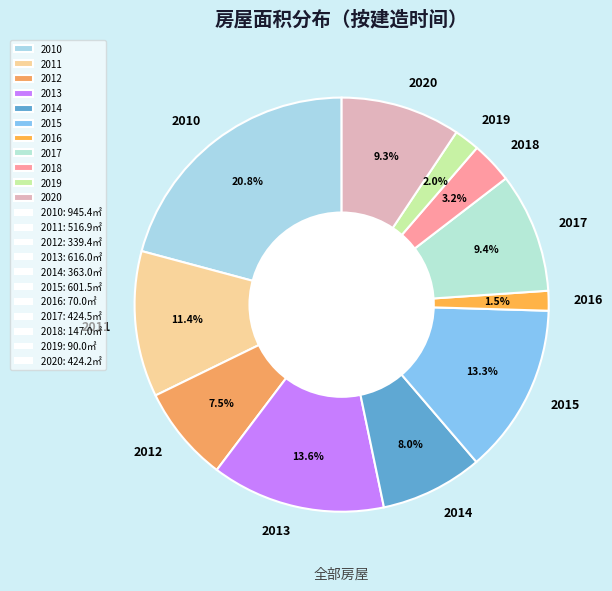

Which has a higher value, 2018 or 2011?

2011